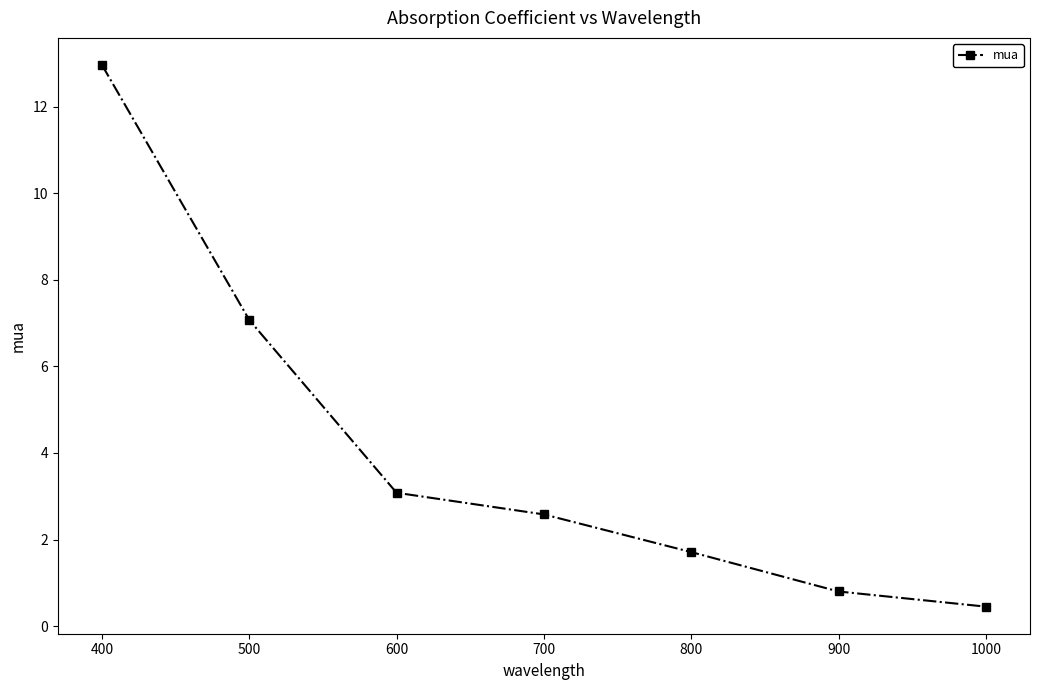

Count the number of categories in the chart.

7